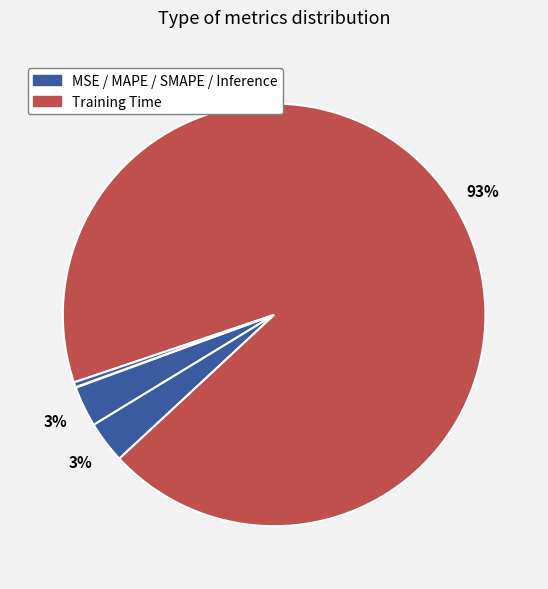

What is the smallest slice in the pie chart?

MSE